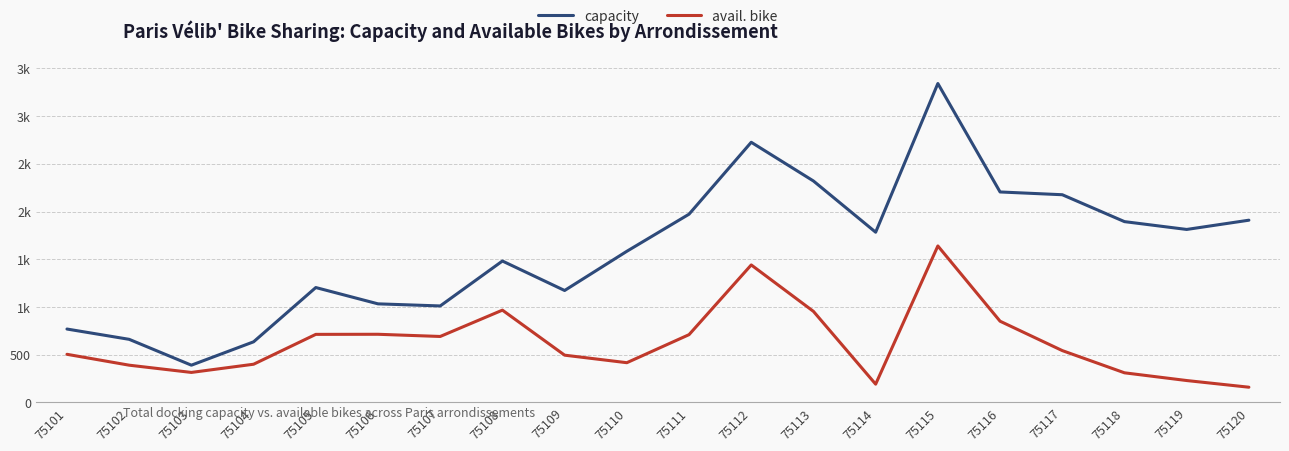

What are all the series names shown in the legend?

capacity, avail. bike